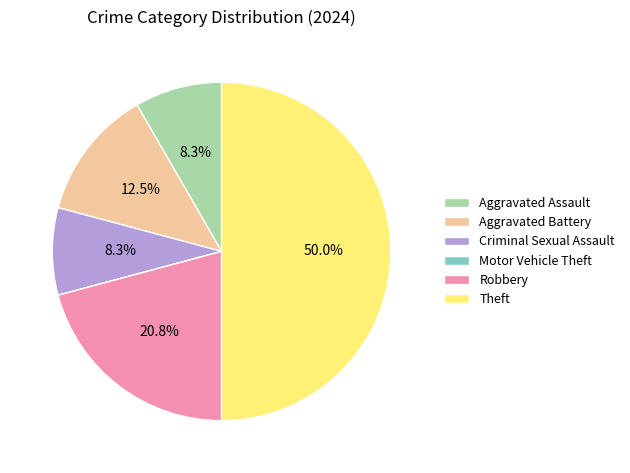

How much of the chart is everything except Criminal Sexual Assault?

91.7%